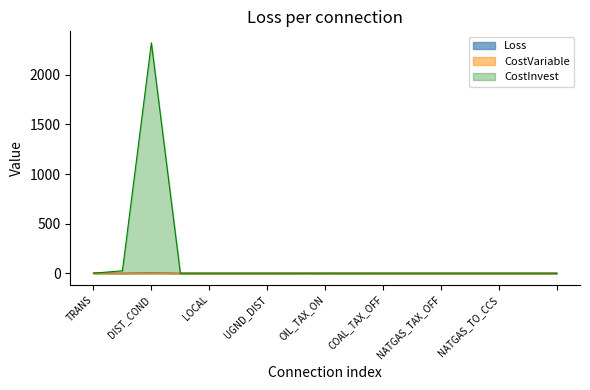

Between TRANS and OIL_TAX_OFF, which series saw the biggest shift?

Loss